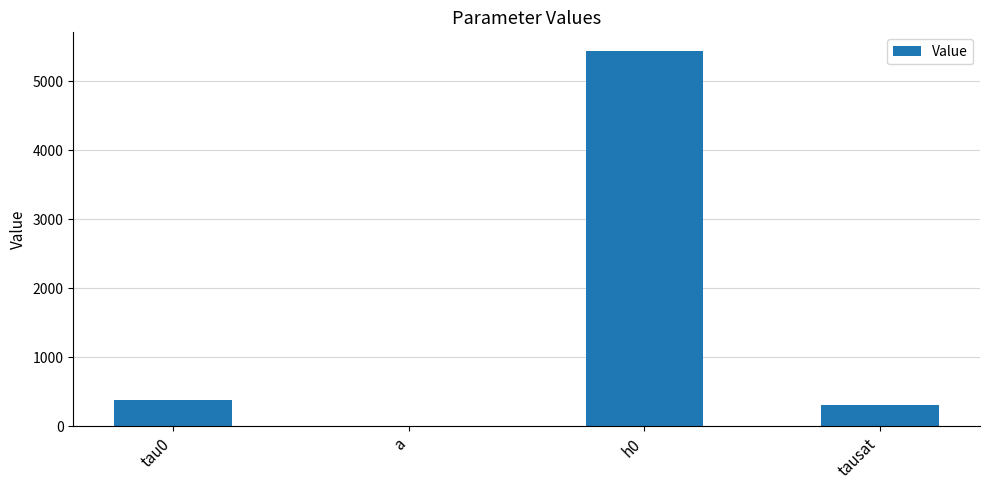

Between a and tau0, which is larger?

tau0